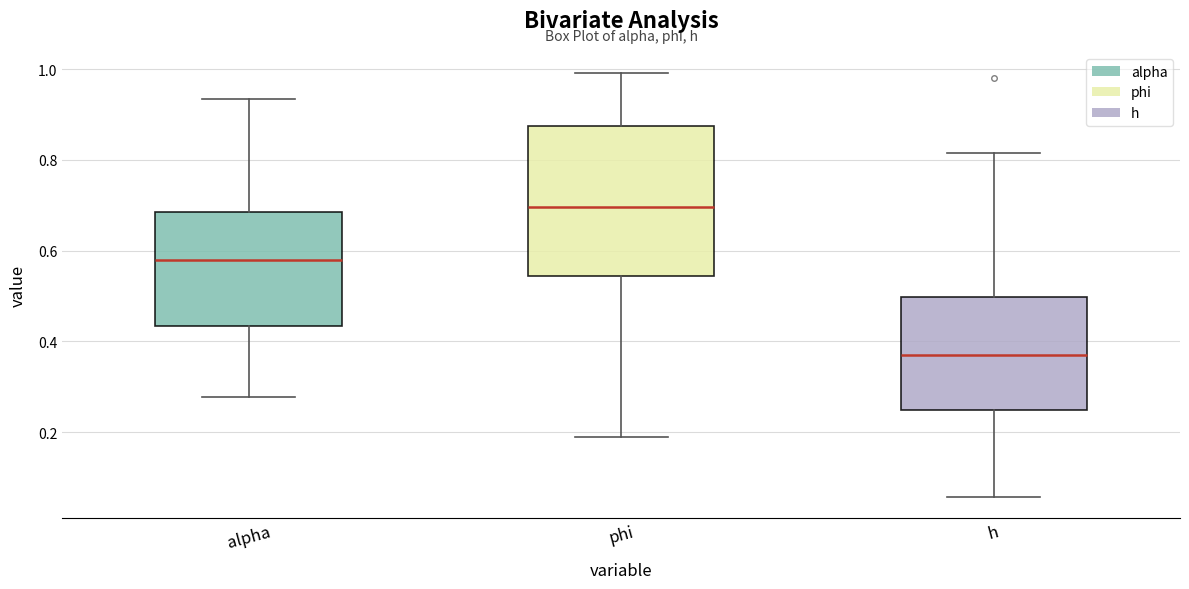

Reading left to right, transcribe this box plot: for each box, give where its median line is, the range the box spans, and where its two whiskers end, as read against the y-axis. The values are not printed on the chart, so give them approximately, as read against the axis.

alpha: median 0.58, box 0.44 to 0.68, whiskers 0.28 to 0.94
phi: median 0.70, box 0.54 to 0.88, whiskers 0.18 to 1.00
h: median 0.38, box 0.24 to 0.50, whiskers 0.06 to 0.82